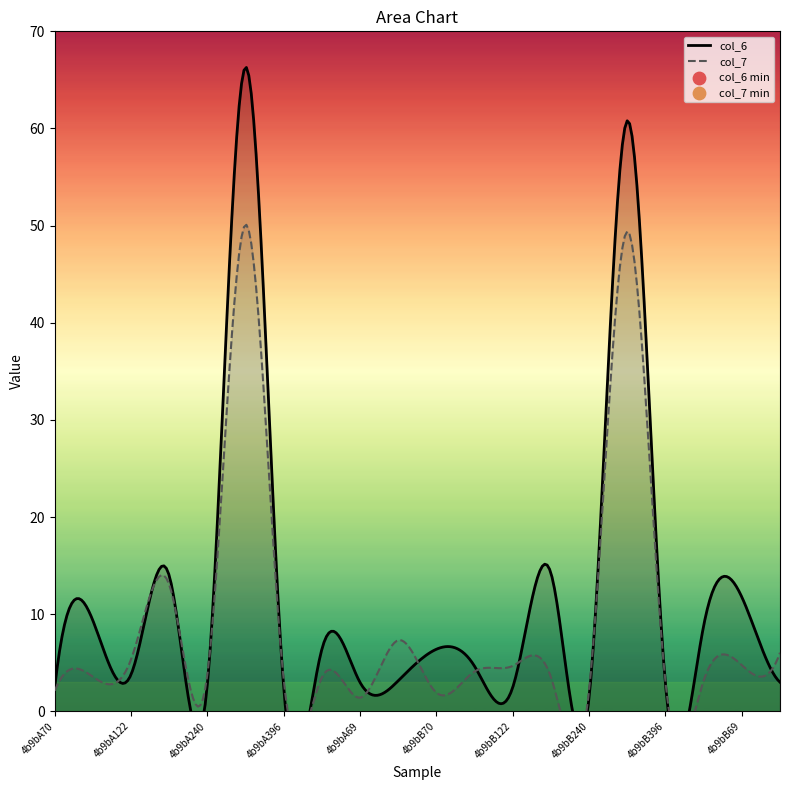

Which series contains the lowest Y value?

col_7